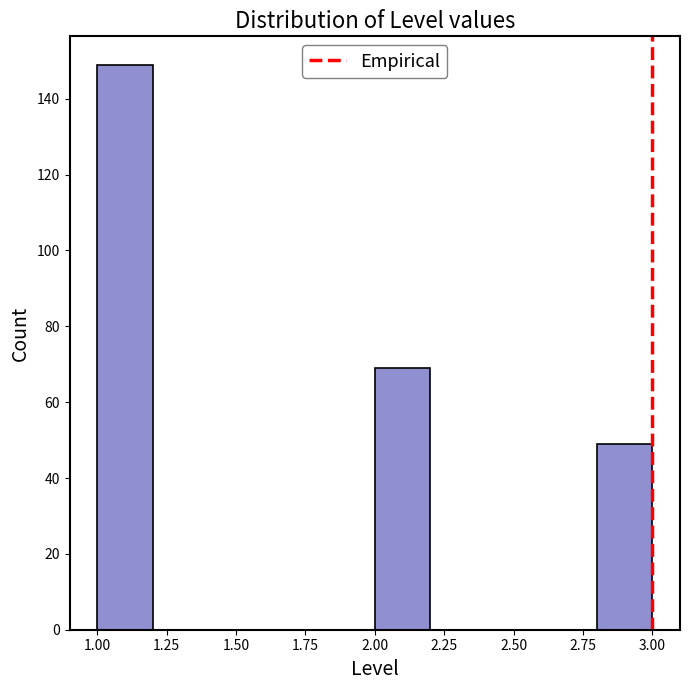

What is the height of the bar covering 2.0 to 2.2 on the x-axis? The values are not printed on the chart, so give them approximately, as read against the axis.

70